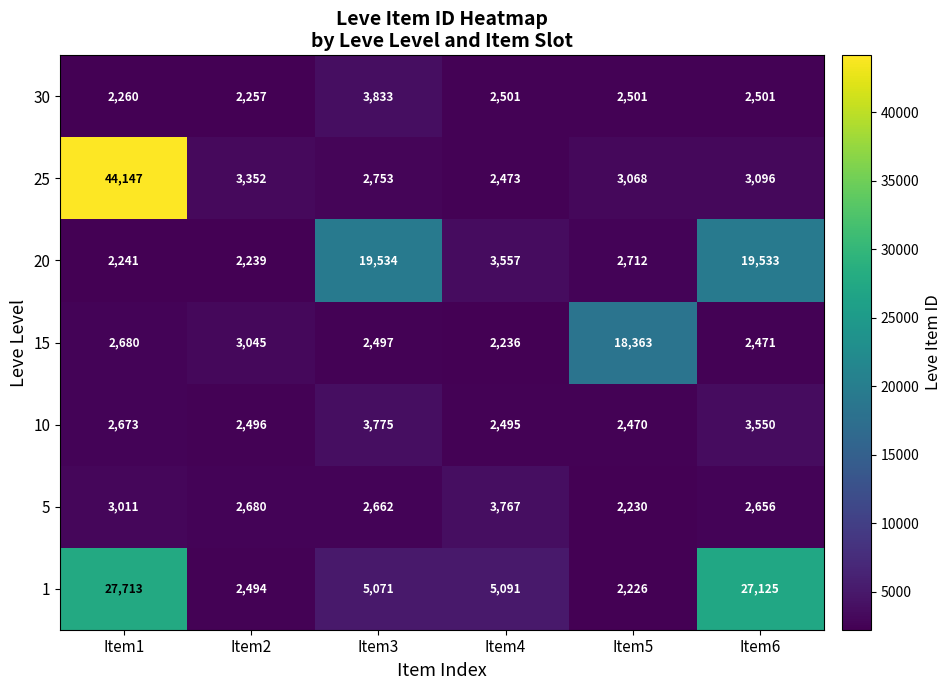

Which category has the lowest value across all series?

Item5